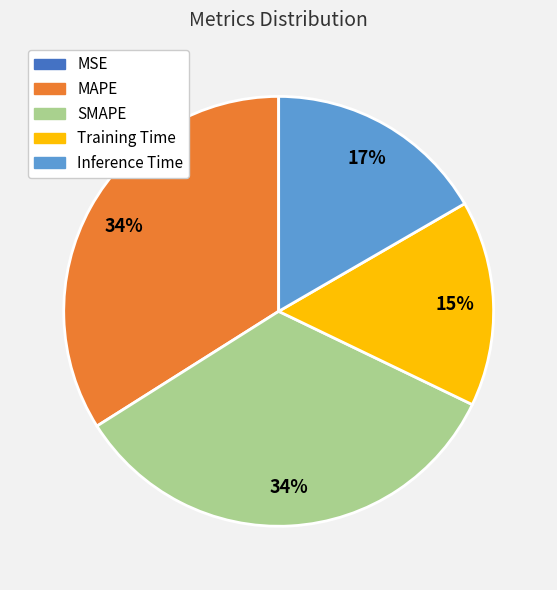

Is the sum of Training Time and Inference Time greater than half?

No